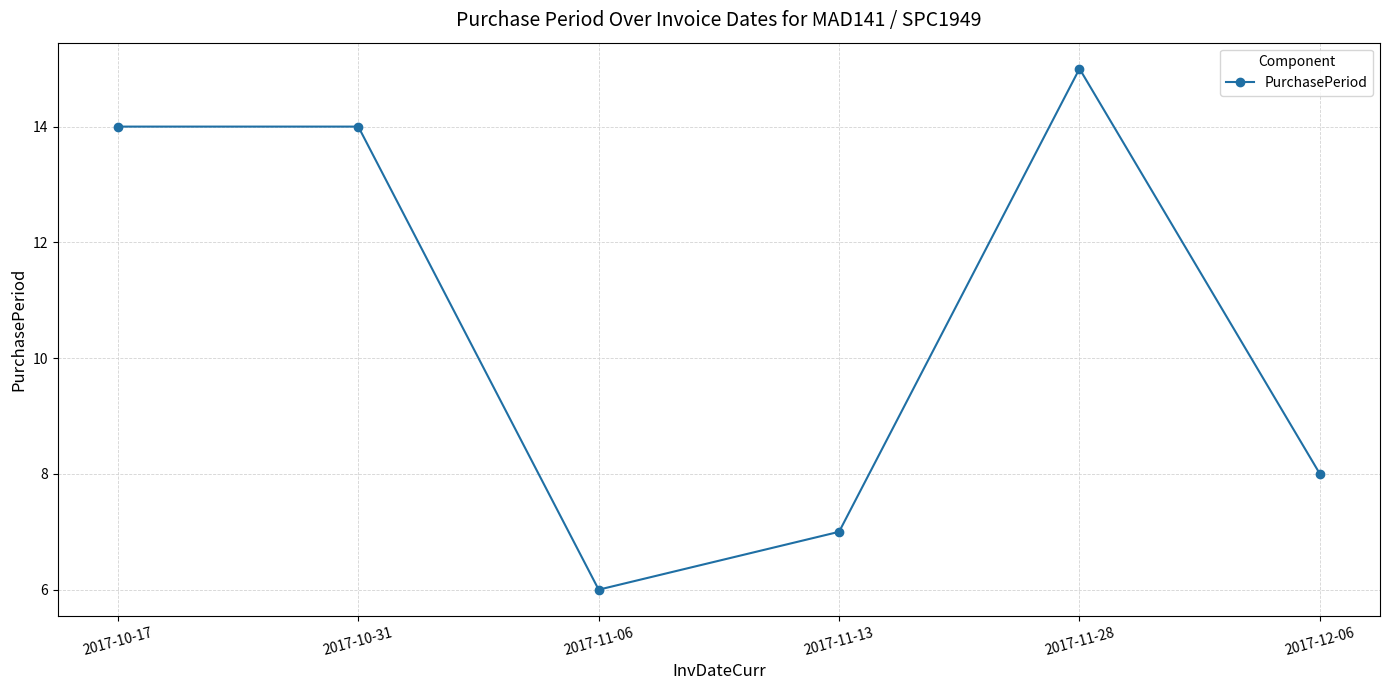

True or false: the data has more than 0 interior local peaks.

True